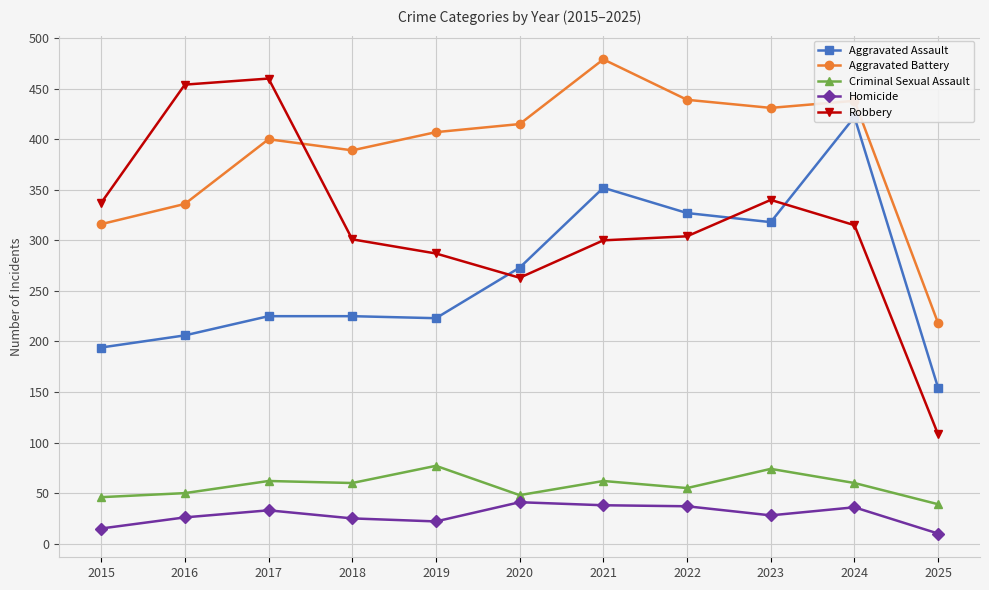

Is it true that Homicide equals 10 at 2025?

True